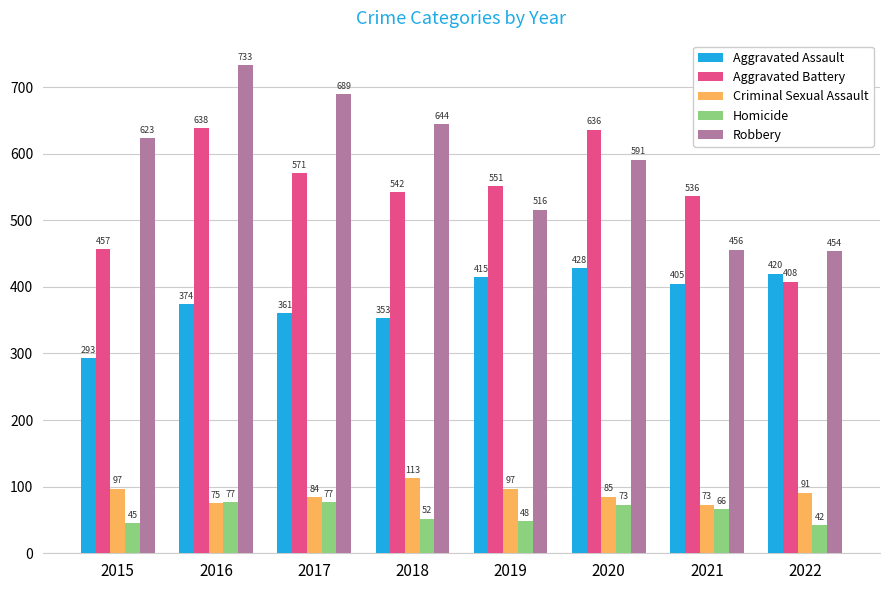

Reading left to right, transcribe all the data shown in this chart.

Aggravated Assault: 2015=293	2016=374	2017=361	2018=353	2019=415	2020=428	2021=405	2022=420
Aggravated Battery: 2015=457	2016=638	2017=571	2018=542	2019=551	2020=636	2021=536	2022=408
Criminal Sexual Assault: 2015=97	2016=75	2017=84	2018=113	2019=97	2020=85	2021=73	2022=91
Homicide: 2015=45	2016=77	2017=77	2018=52	2019=48	2020=73	2021=66	2022=42
Robbery: 2015=623	2016=733	2017=689	2018=644	2019=516	2020=591	2021=456	2022=454